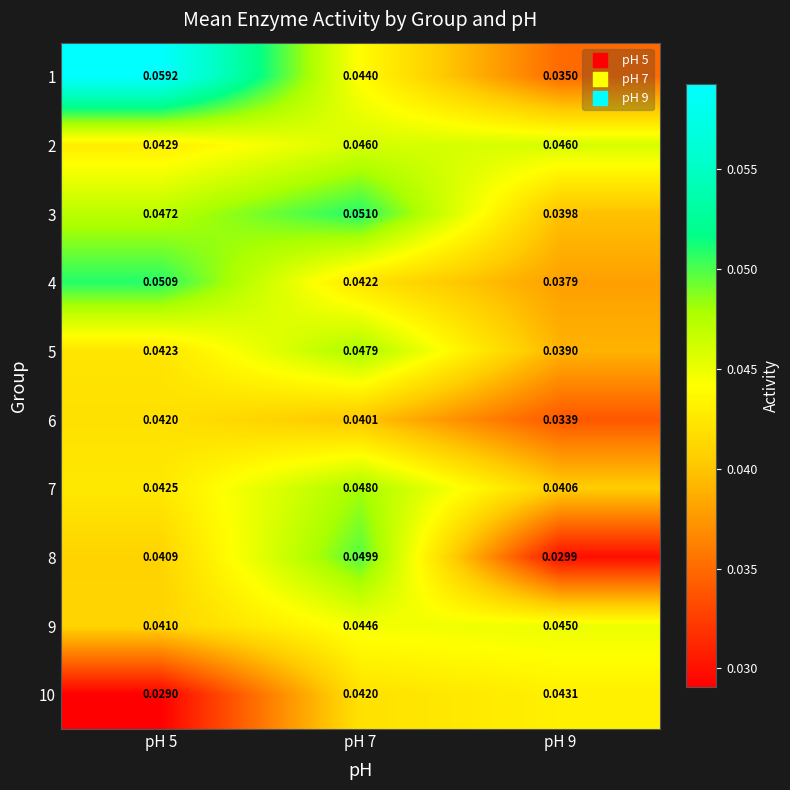

Is the value of 8 at pH 5 greater than the value of 9 at pH 7?

No